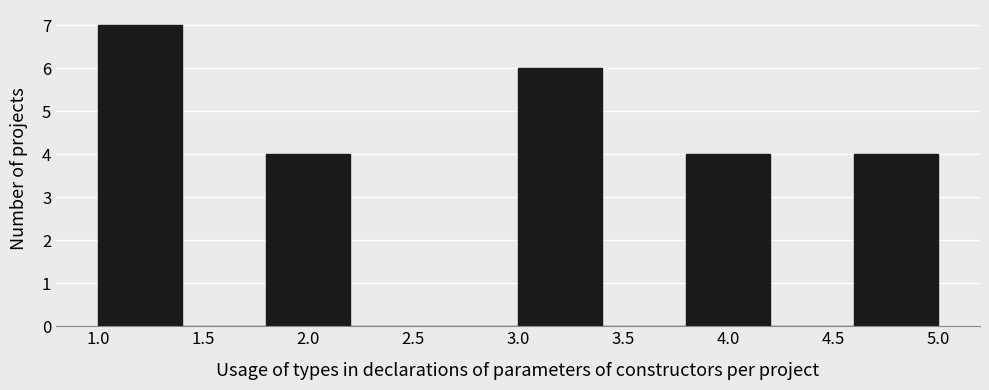

Reading left to right, transcribe this chart: for each bar, give the range it covers on the x-axis and its height. The values are not printed on the chart, so give them approximately, as read against the axis.

1.0 to 1.4: 7
1.4 to 1.8: 0
1.8 to 2.2: 4
2.2 to 2.6: 0
2.6 to 3.0: 0
3.0 to 3.4: 6
3.4 to 3.8: 0
3.8 to 4.2: 4
4.2 to 4.6: 0
4.6 to 5.0: 4